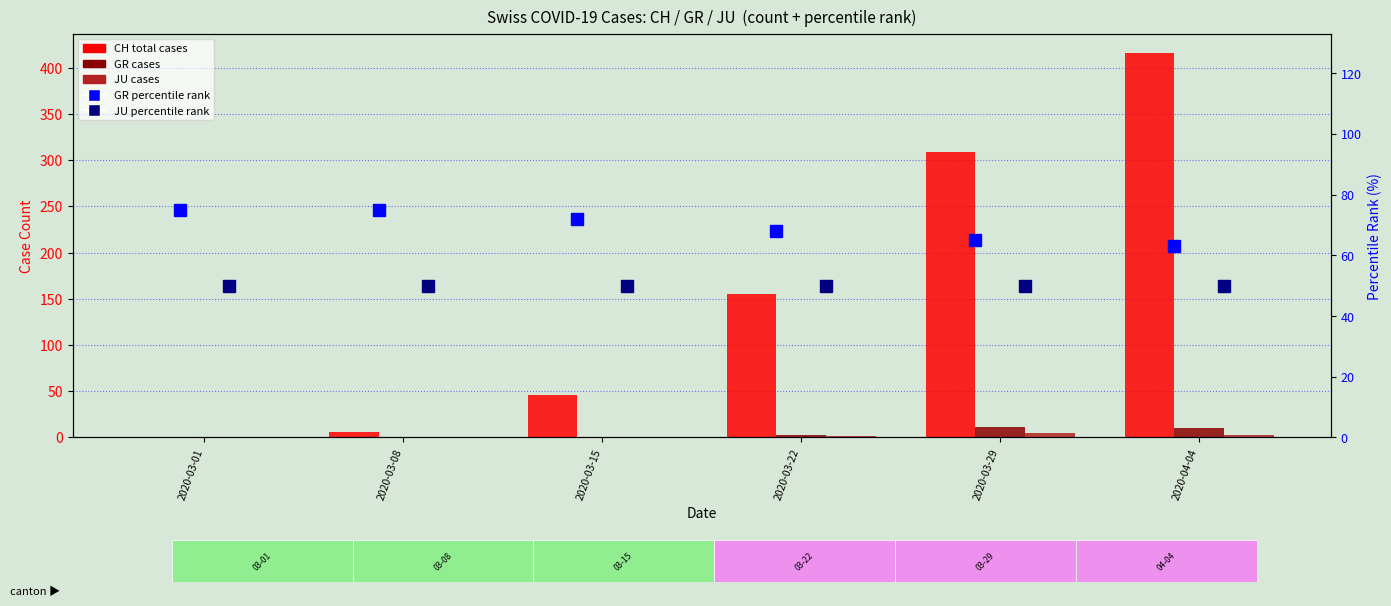

The value of JU at 2020-03-08 is -2. True or false?

False